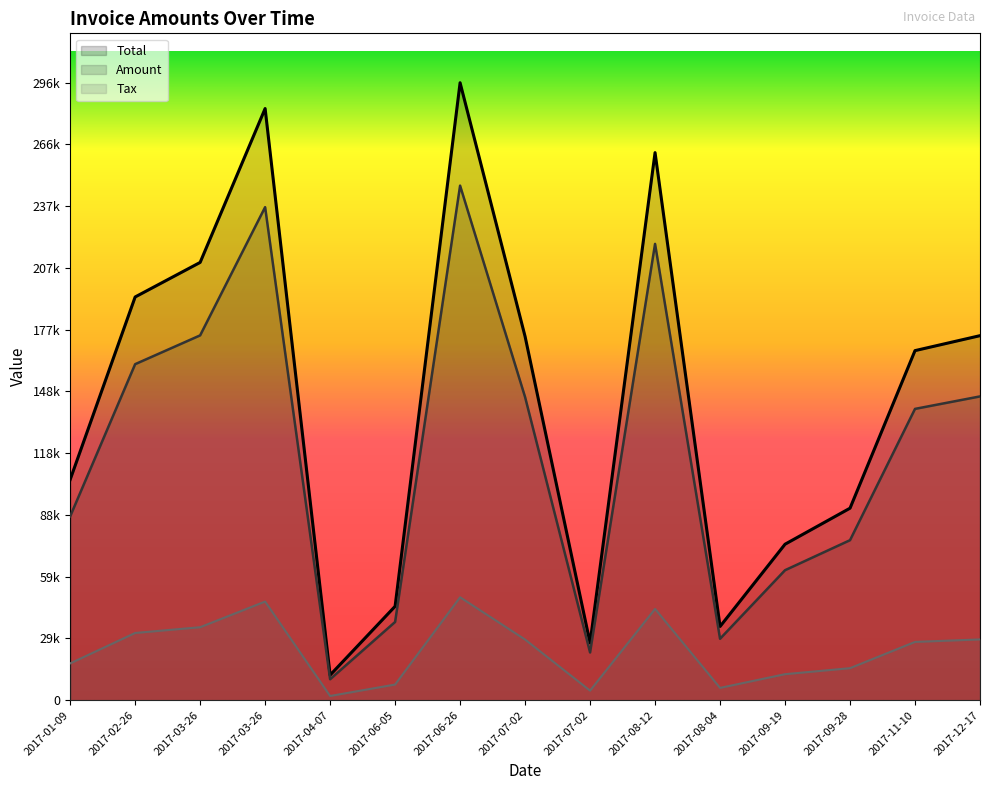

At 2017-02-26, list the series in order from smallest to largest.

Tax, Amount, Total